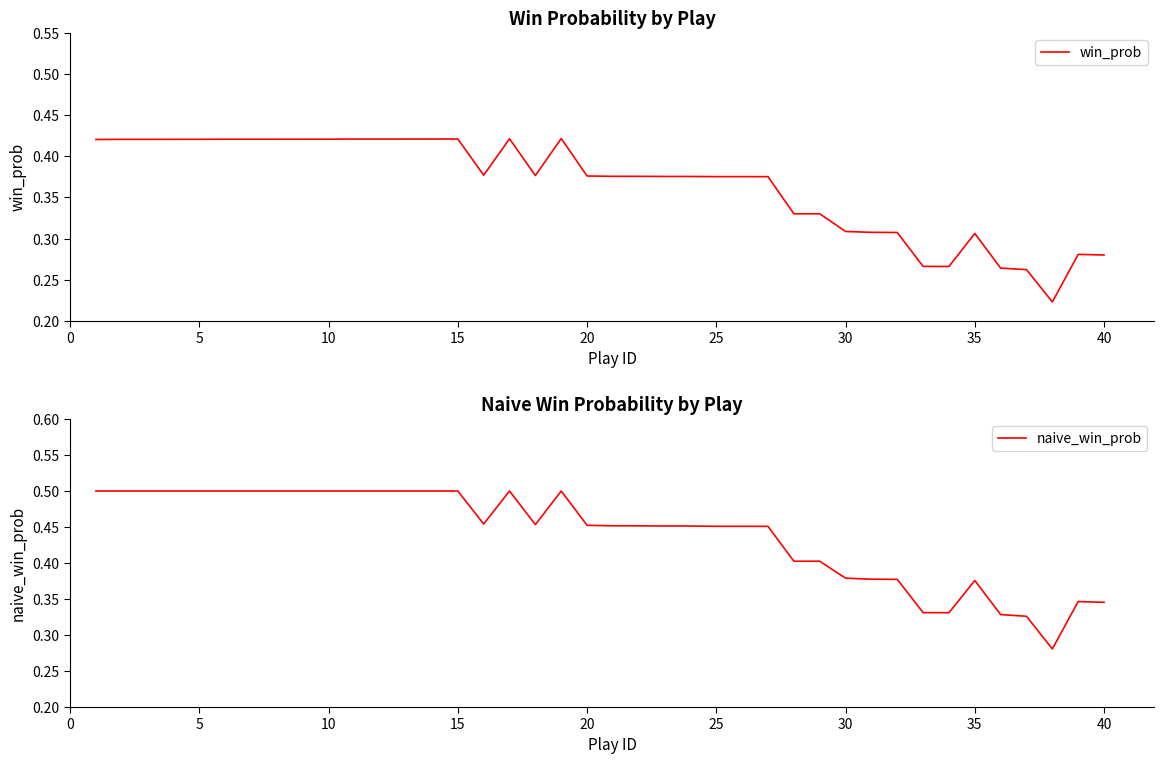

How many categories are shown in the chart?

40